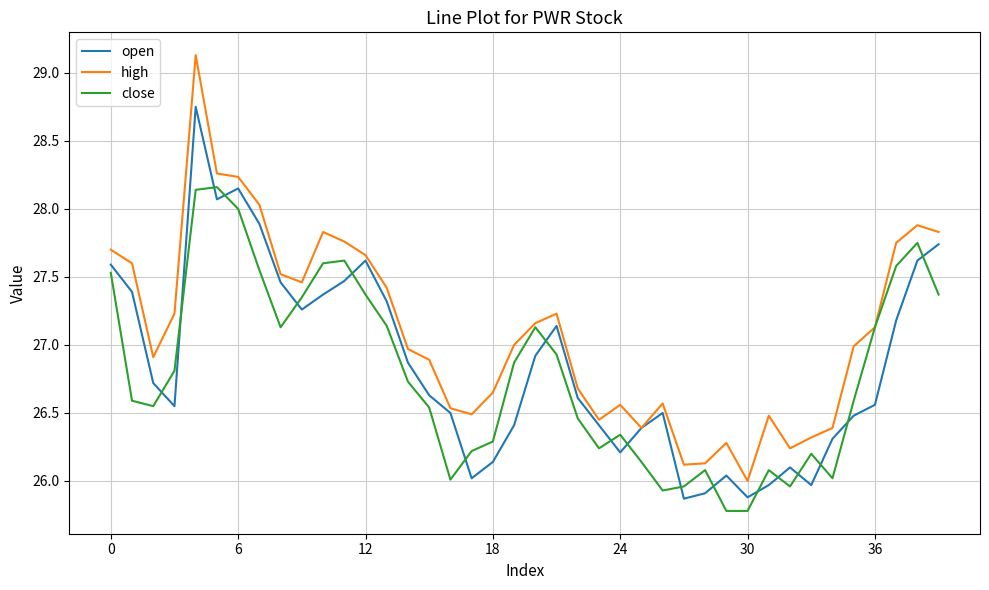

True or false: close and open intersect in this chart.

True